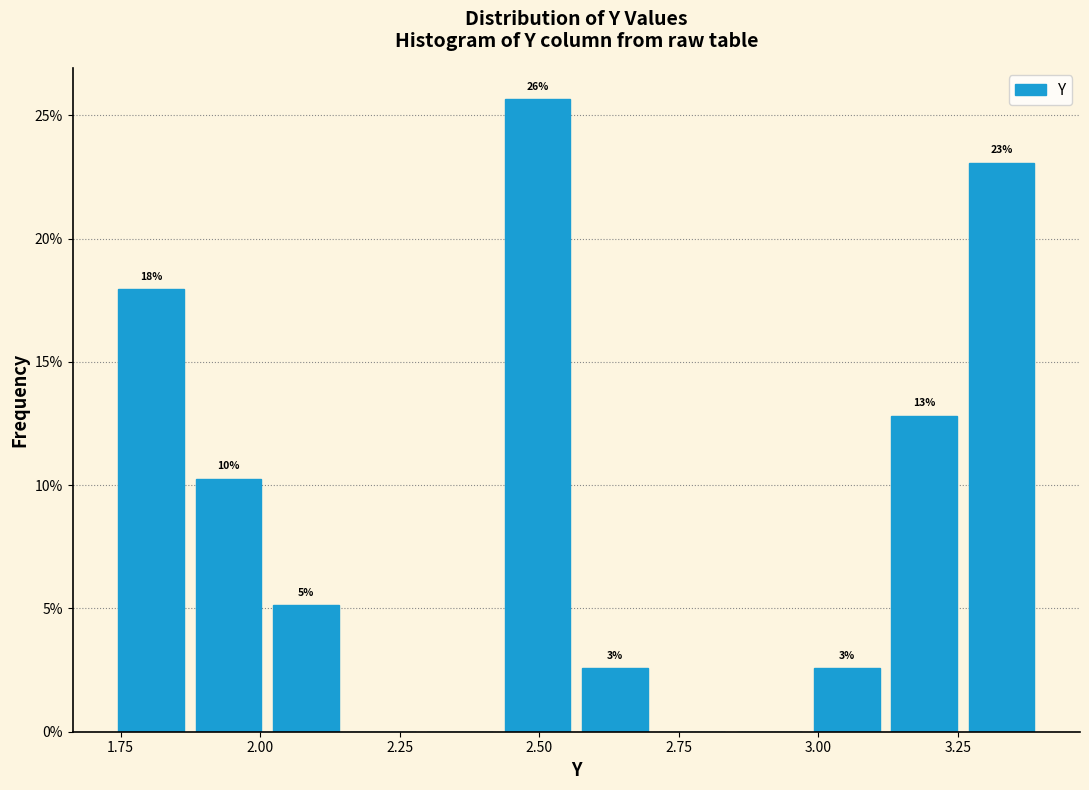

Around what value on the x-axis is the tallest bar? Give the approximate position of its centre, as read against the axis.

2.50